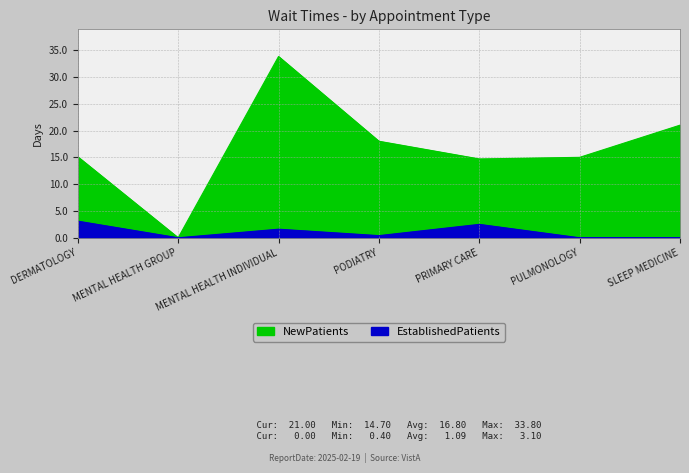

True or false: EstablishedPatients has a value of 1.5 at DERMATOLOGY.

False